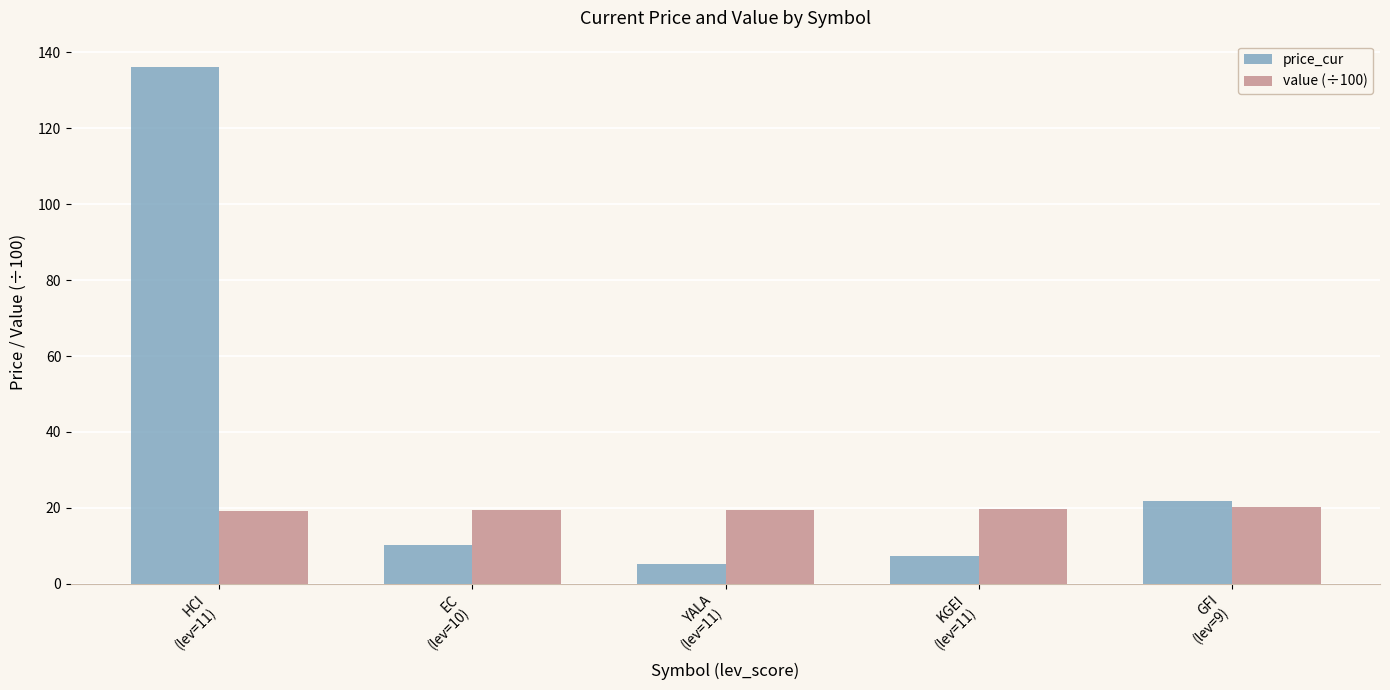

Which series has the largest total across all categories?

price_cur